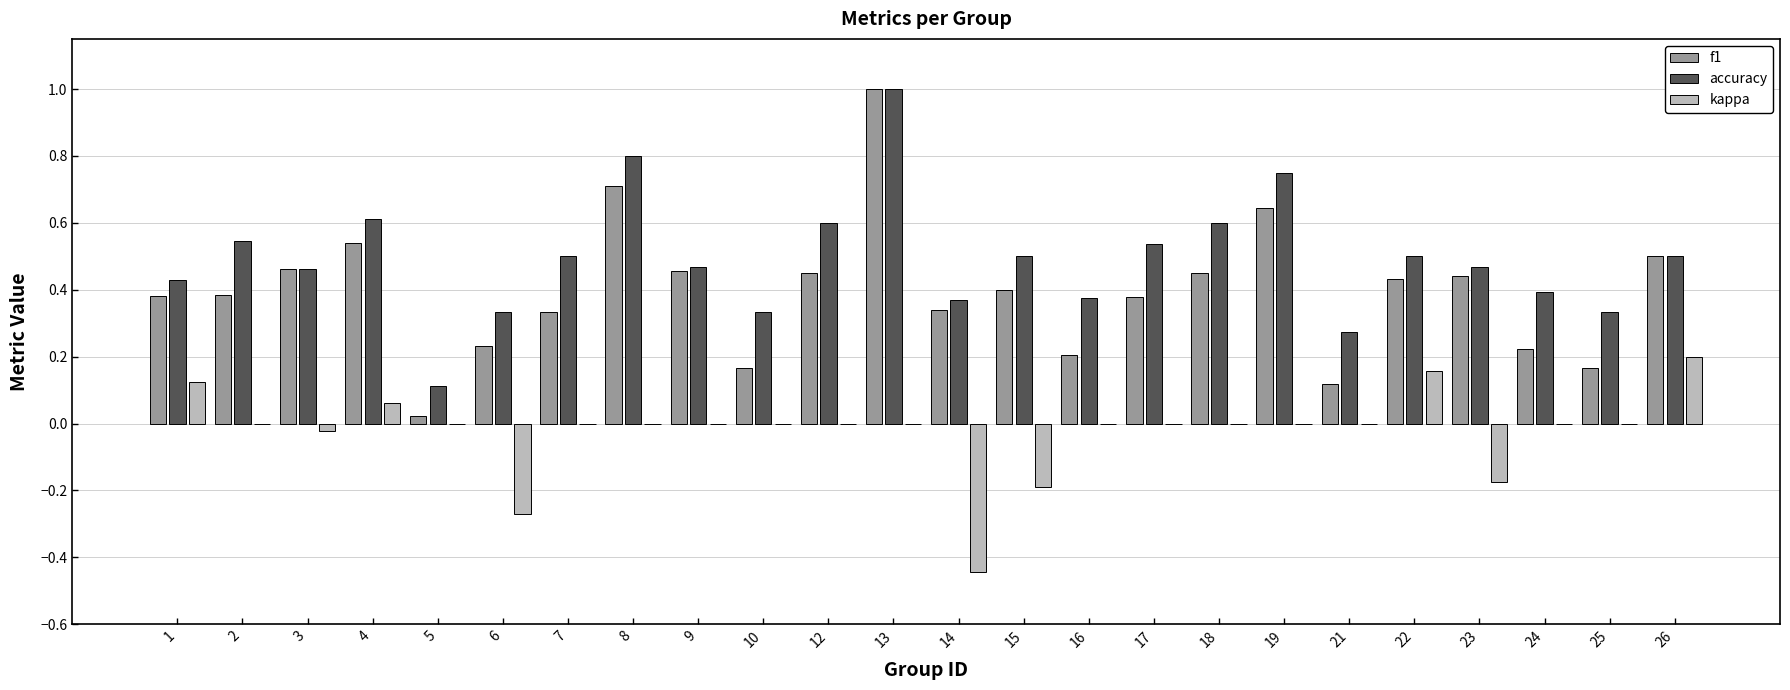

What is the sum of all accuracy values?

11.8